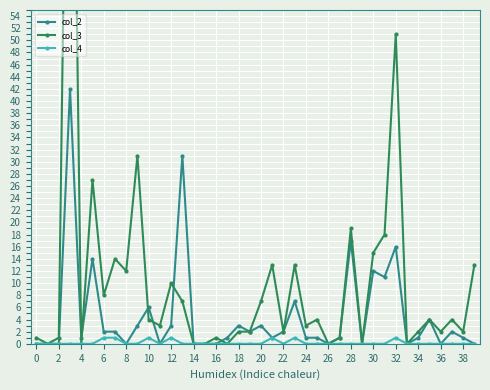

True or false: col_4 and col_3 intersect in this chart.

False